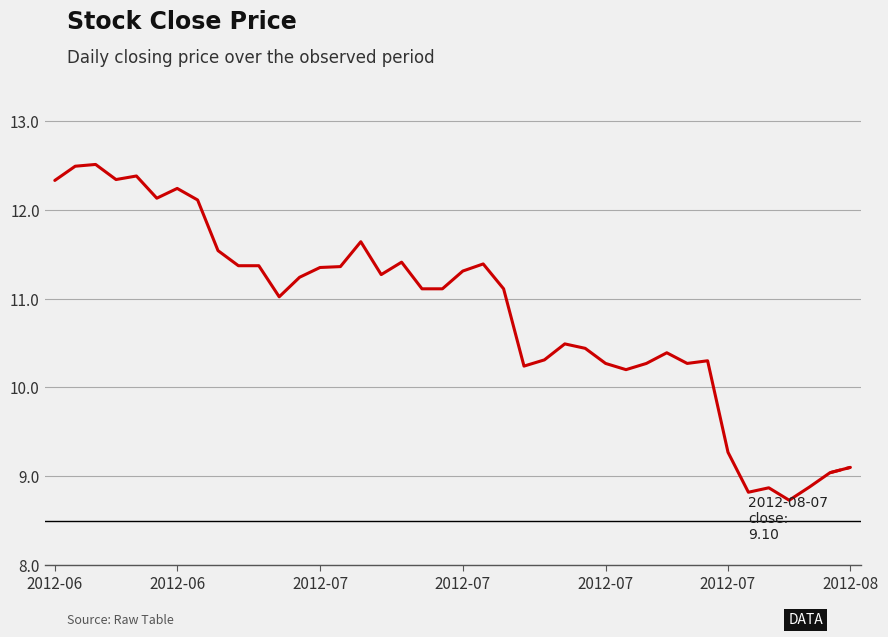

What is the maximum value shown in the chart?

12.5